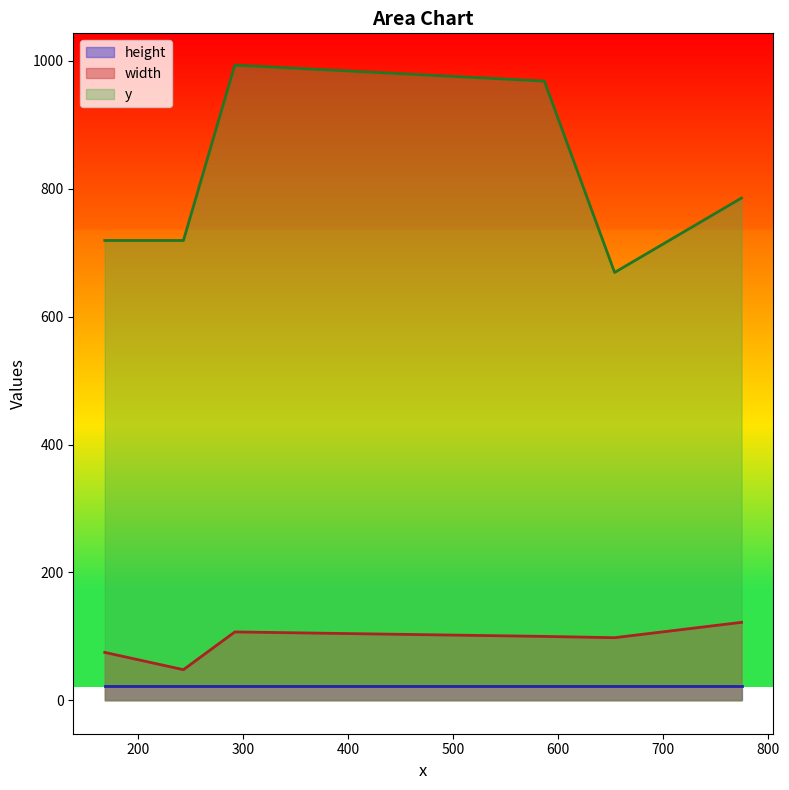

What is the difference between the maximum and second lowest values in the width series?

47.0